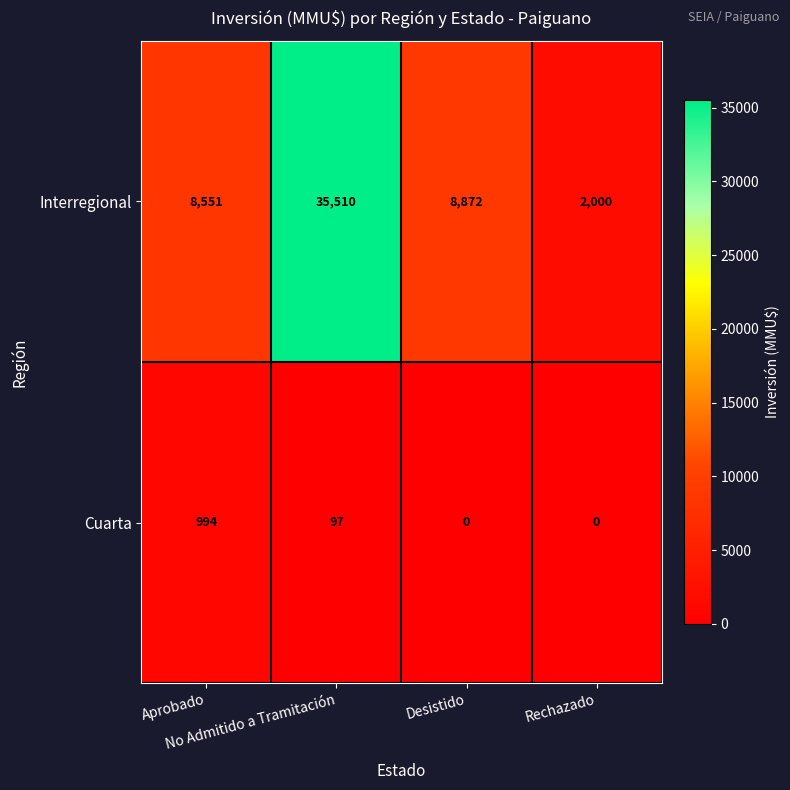

What is the difference between the maximum and minimum values in the Interregional series?

33510